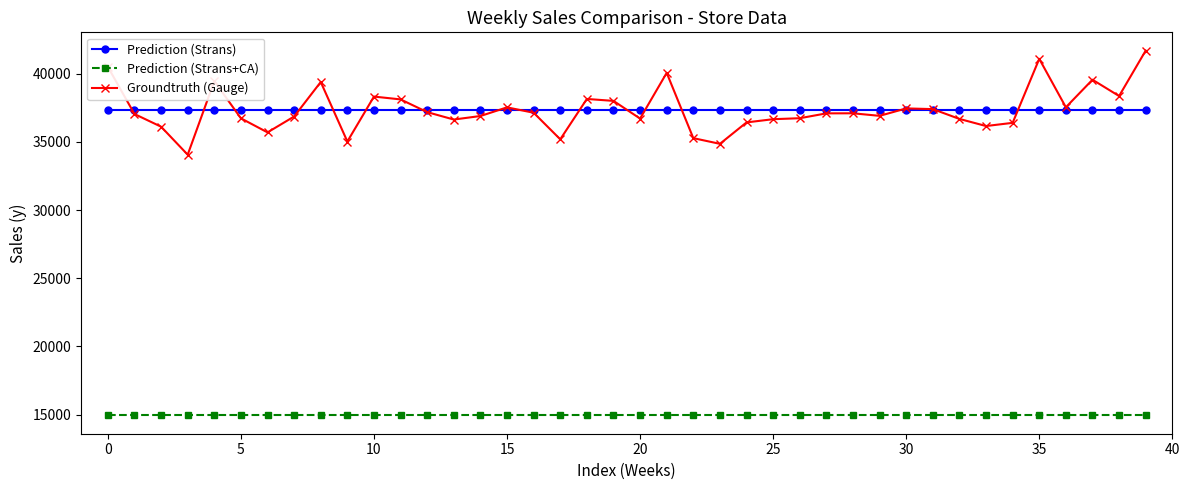

Which series has the widest spread of values?

Groundtruth (Gauge)